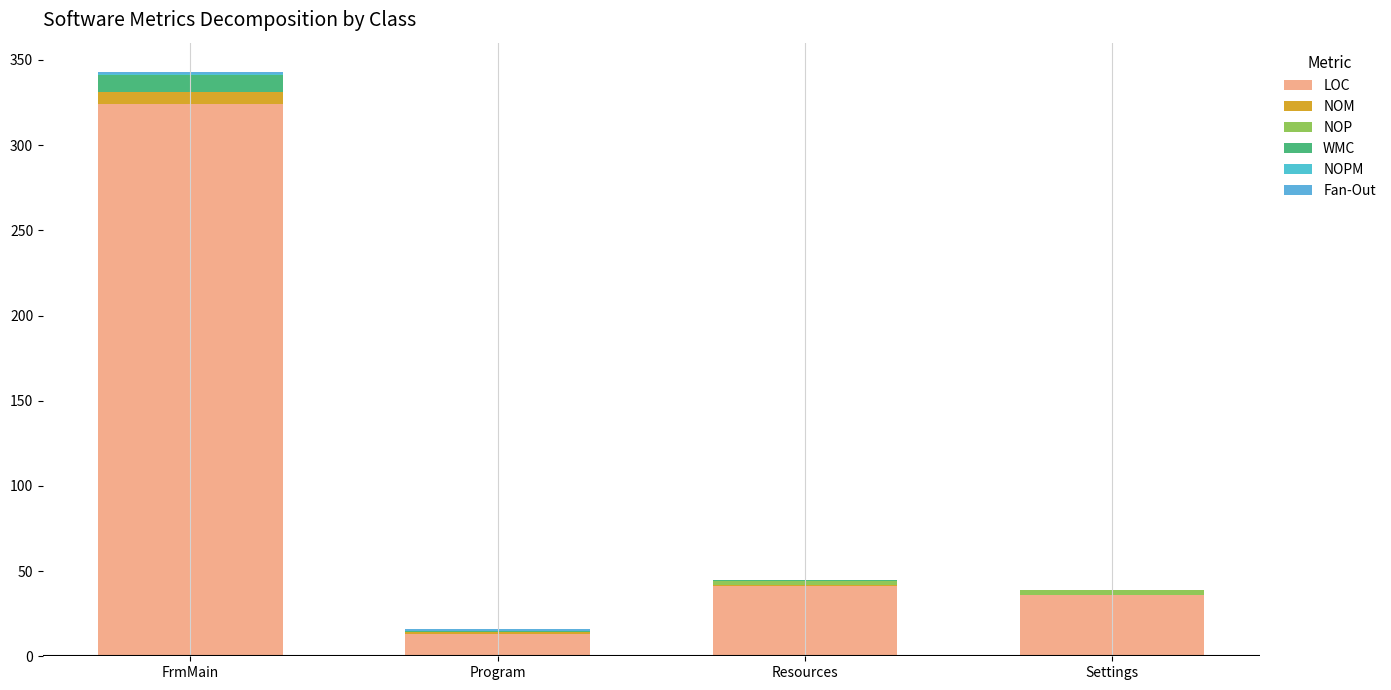

Where is Fan-Out nearest to the value 0?

Resources